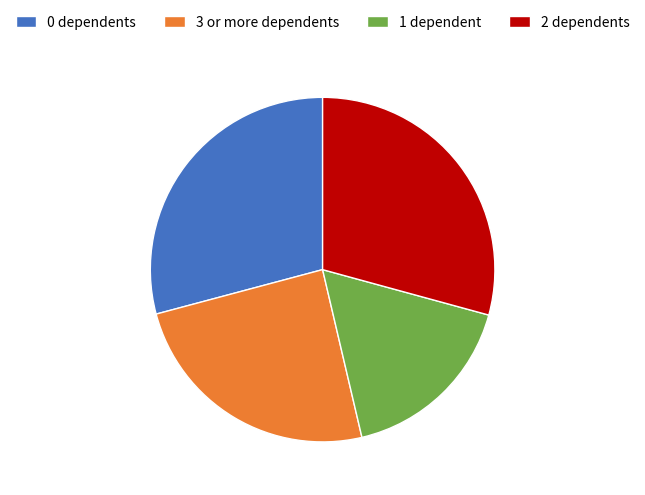

Do 2 dependents and 0 dependents together represent more than half of the pie?

Yes